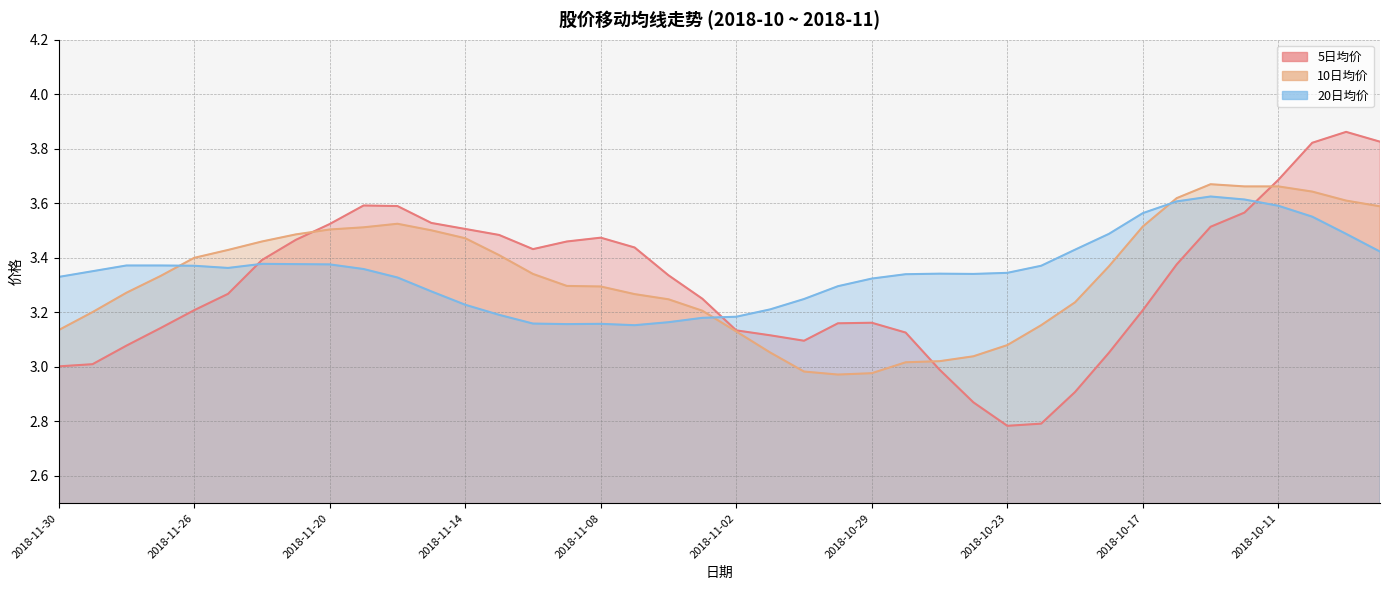

What is the sum of all 5日均价 values?

132.2